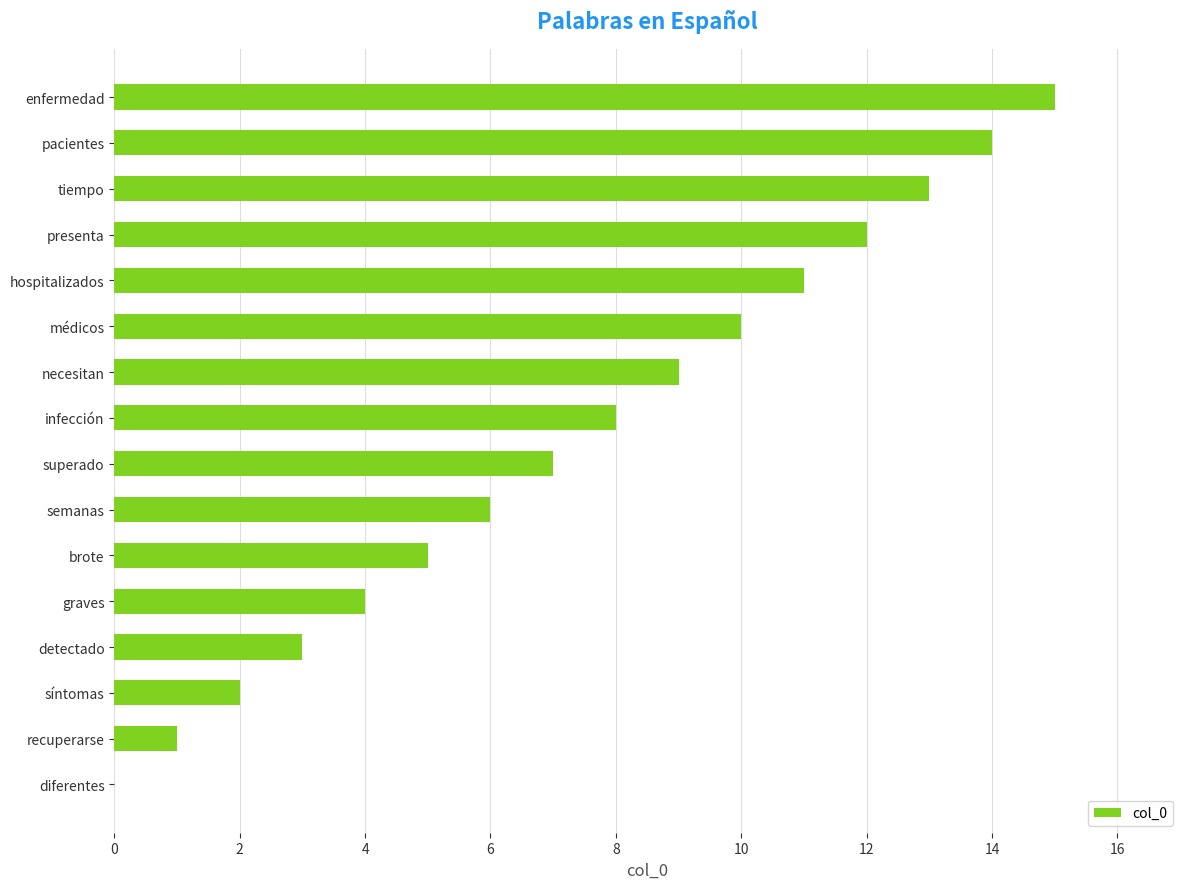

What is the sum of all values?

120